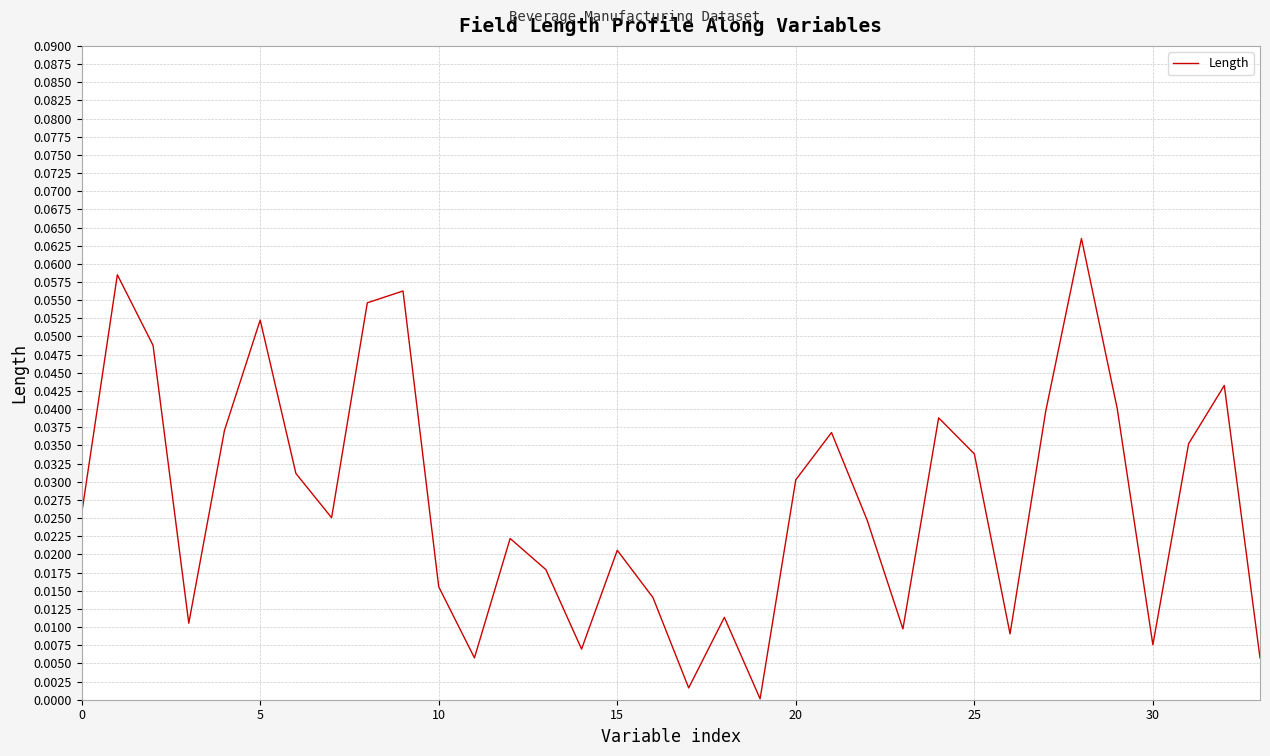

What is the maximum value shown in the chart?

0.1